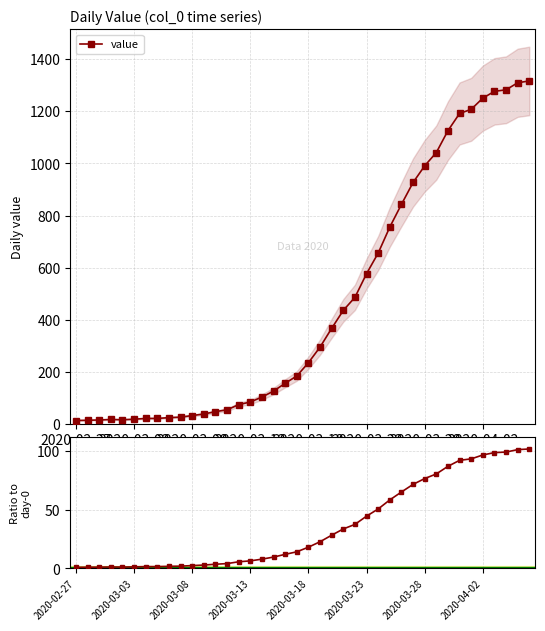

What is the spread (max minus min) of values at 27?

697.8